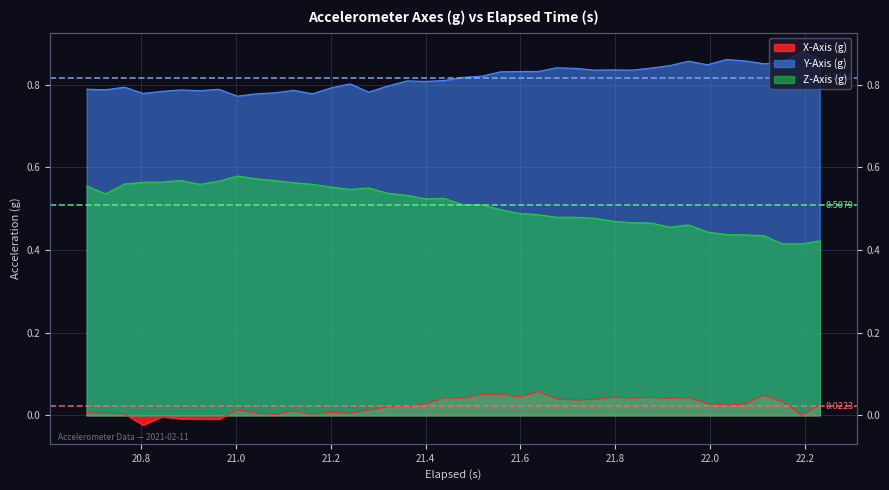

What is the difference between the second highest and minimum values in the Y-Axis (g) series?

0.1